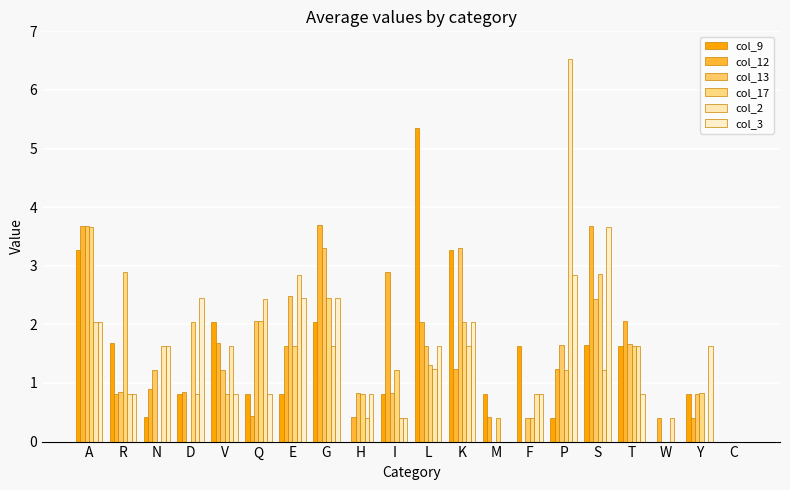

Does the chart contain stacked bars?

No